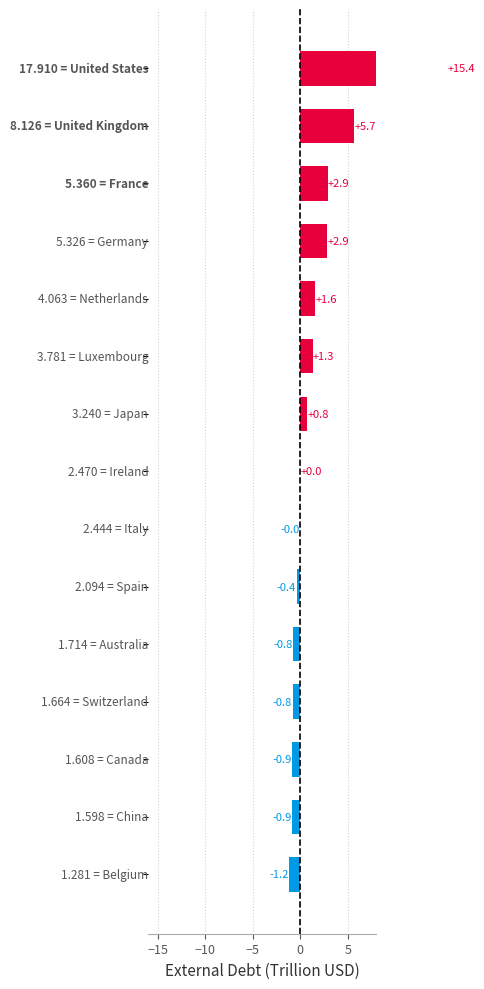

Are the bars grouped side by side (vs. stacked)?

No